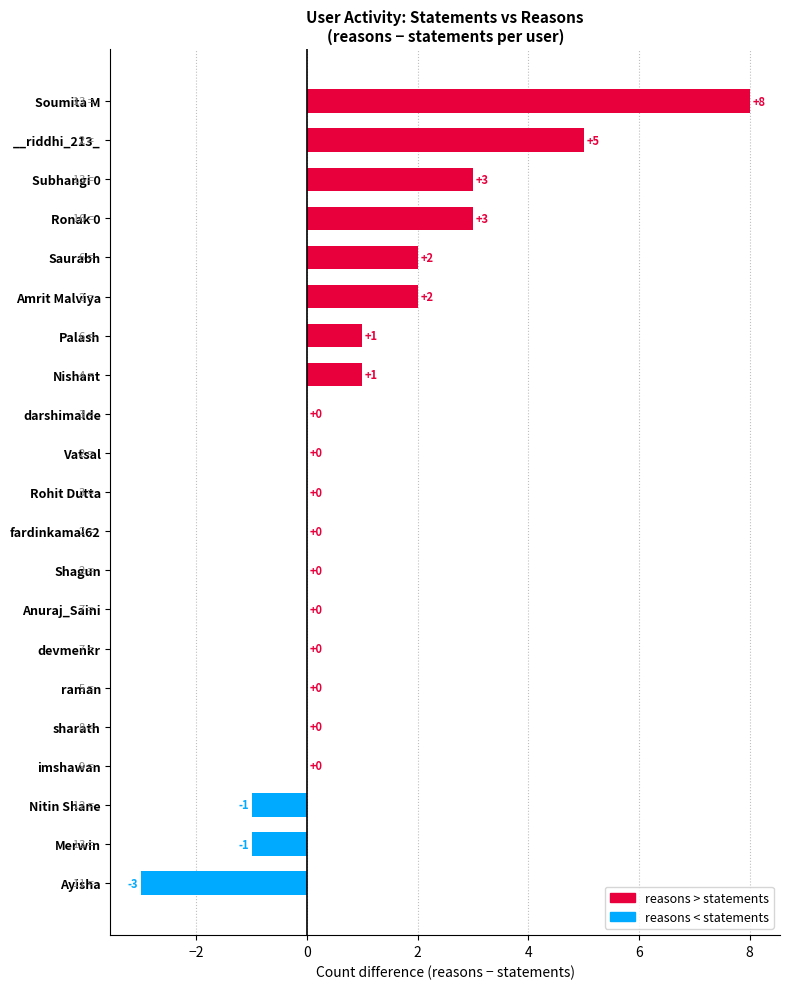

Which label corresponds to the largest value in the chart?

Soumita M